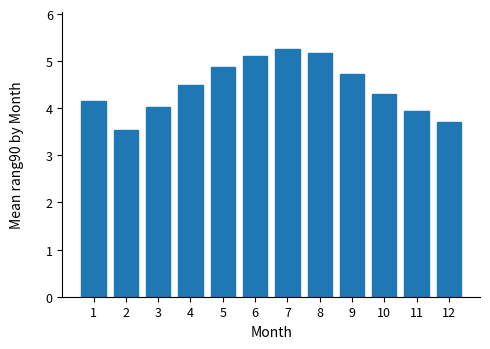

Rank the categories by value from lowest to highest.

2, 12, 11, 3, 1, 10, 4, 9, 5, 6, 8, 7